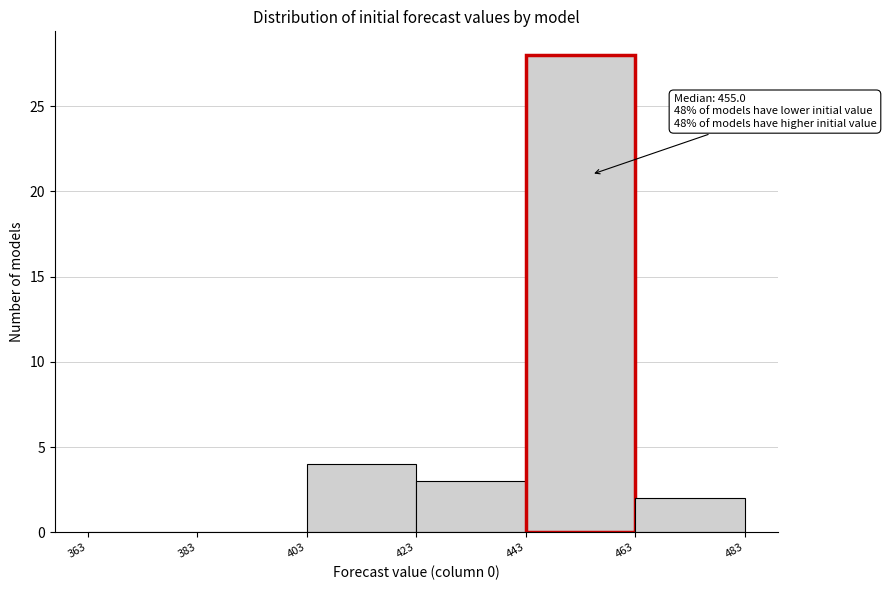

Which range on the x-axis has the tallest bar?

443 to 463